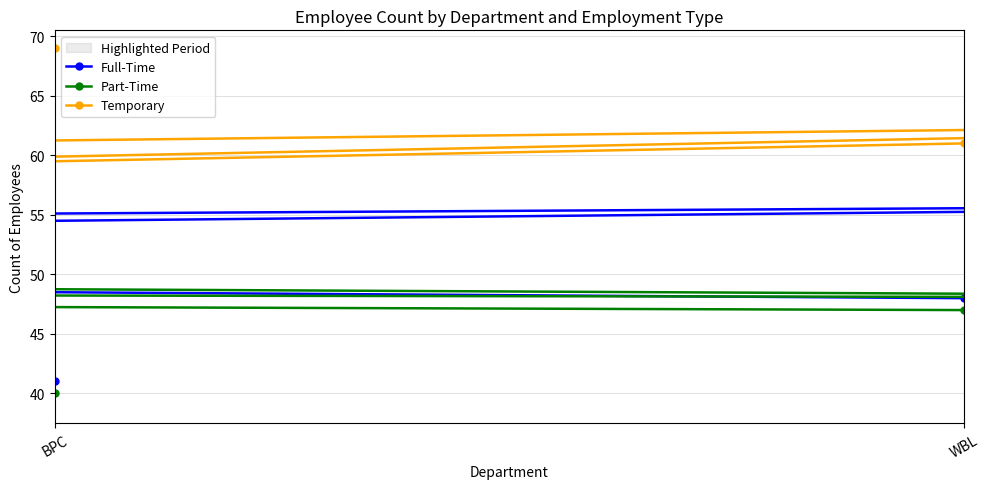

How many times do Part-Time and Temporary cross each other?

1